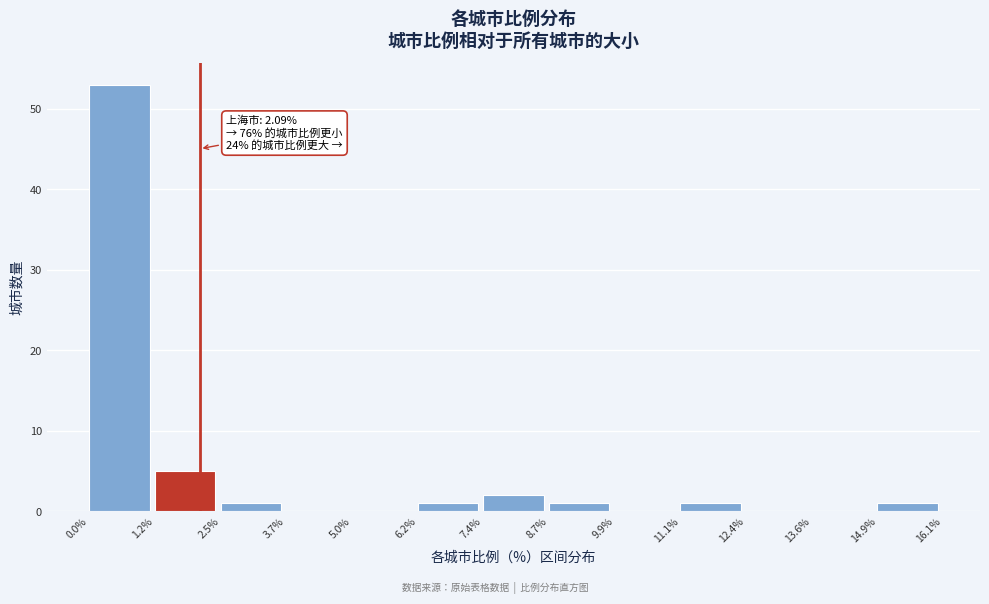

Which range on the x-axis has the tallest bar?

0.0% to 1.2%